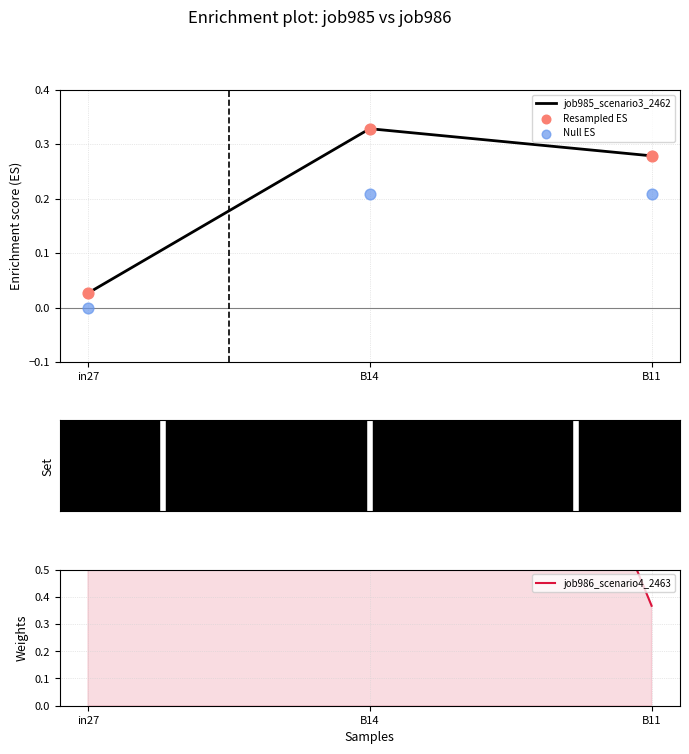

At which category is the sum across all series the highest?

B14